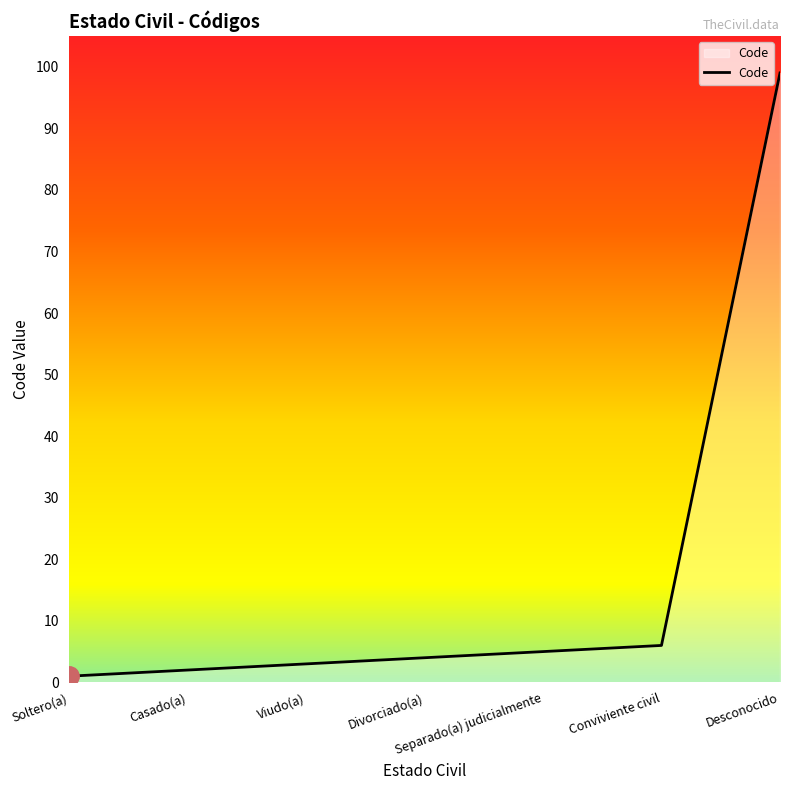

How many values are below 4?

3